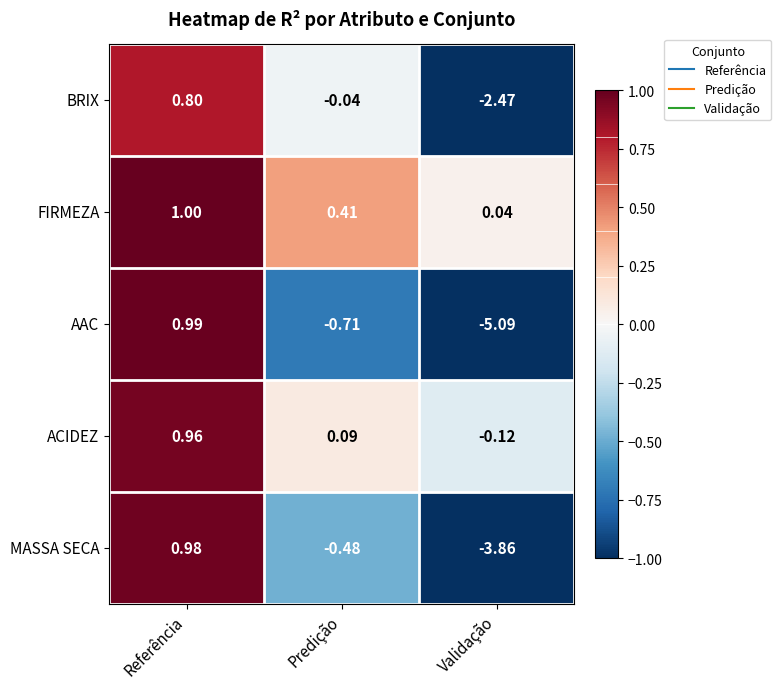

What is the spread (max minus min) of values at Validação?

5.1